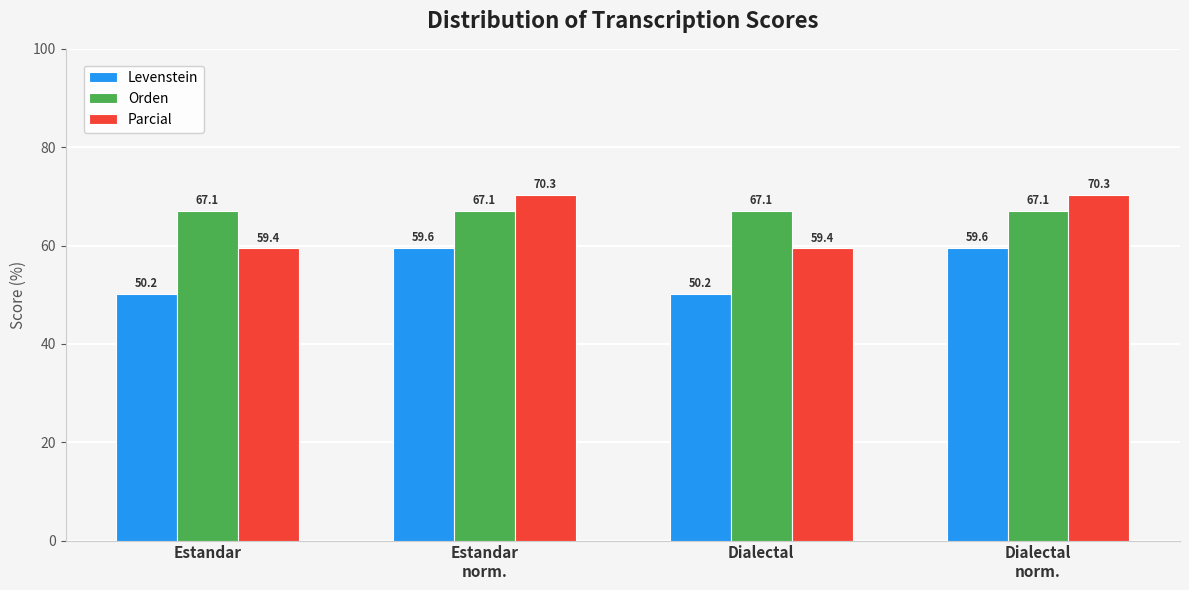

Reading left to right, extract all data points from this chart.

Levenstein: Estandar=50.2	Estandar
norm.=59.6	Dialectal=50.2	Dialectal
norm.=59.6
Orden: Estandar=67.1	Estandar
norm.=67.1	Dialectal=67.1	Dialectal
norm.=67.1
Parcial: Estandar=59.4	Estandar
norm.=70.3	Dialectal=59.4	Dialectal
norm.=70.3